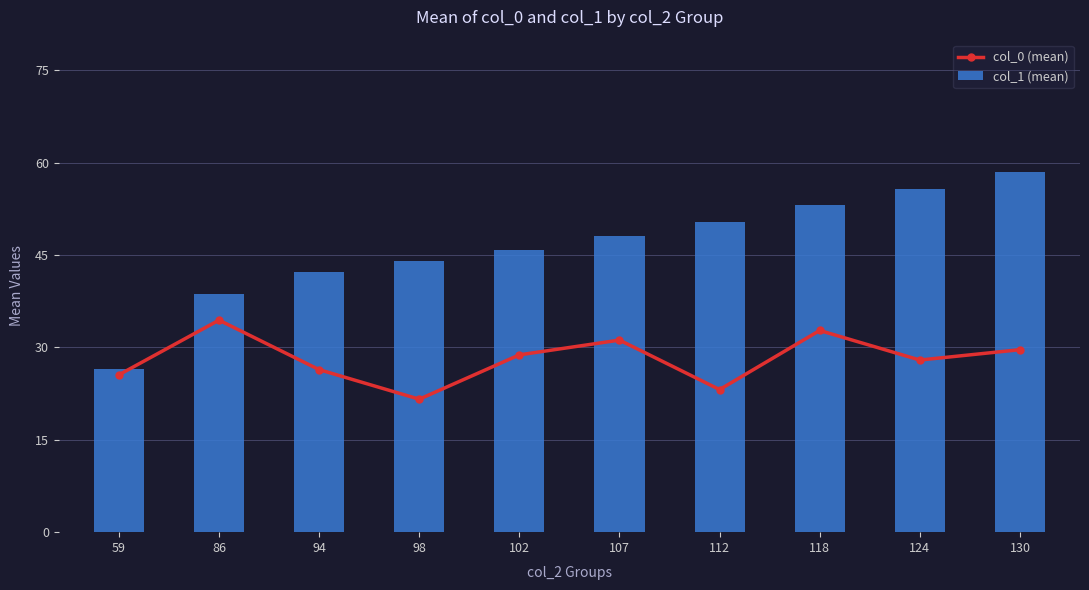

Which series has the largest total across all categories?

col_1 (mean)